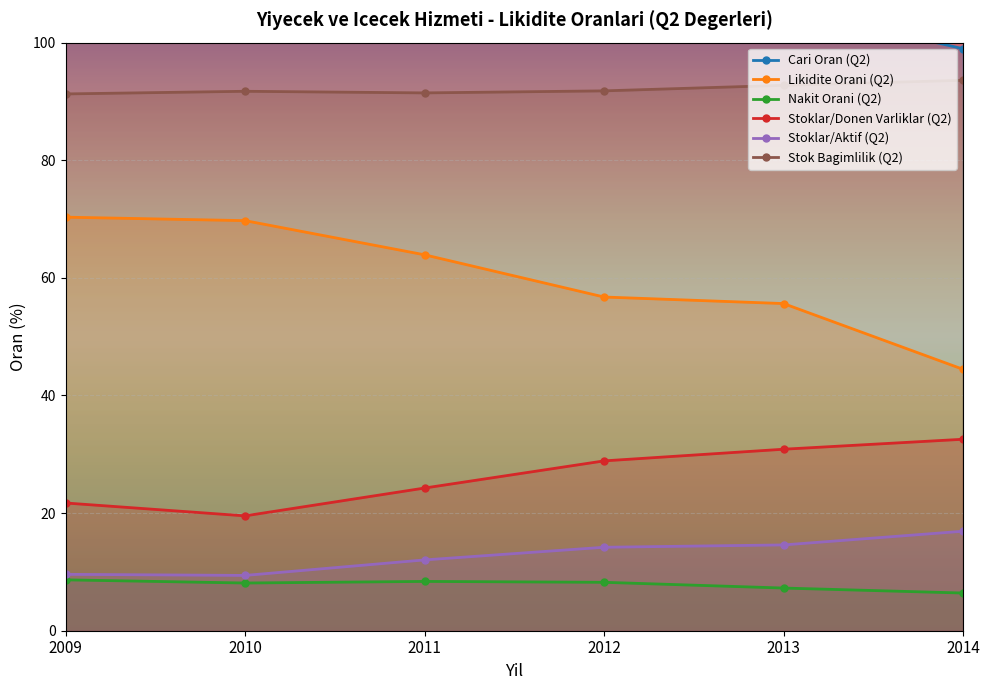

Does the chart display data point markers on the line(s)?

Yes